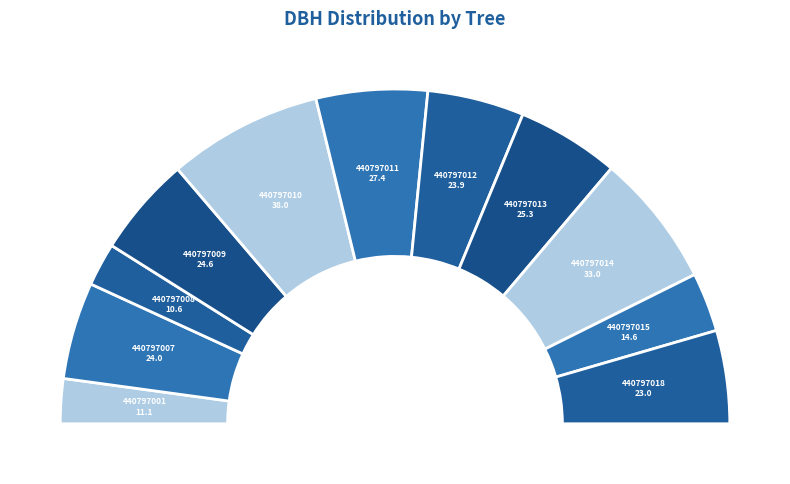

Count the number of slices in the pie.

11